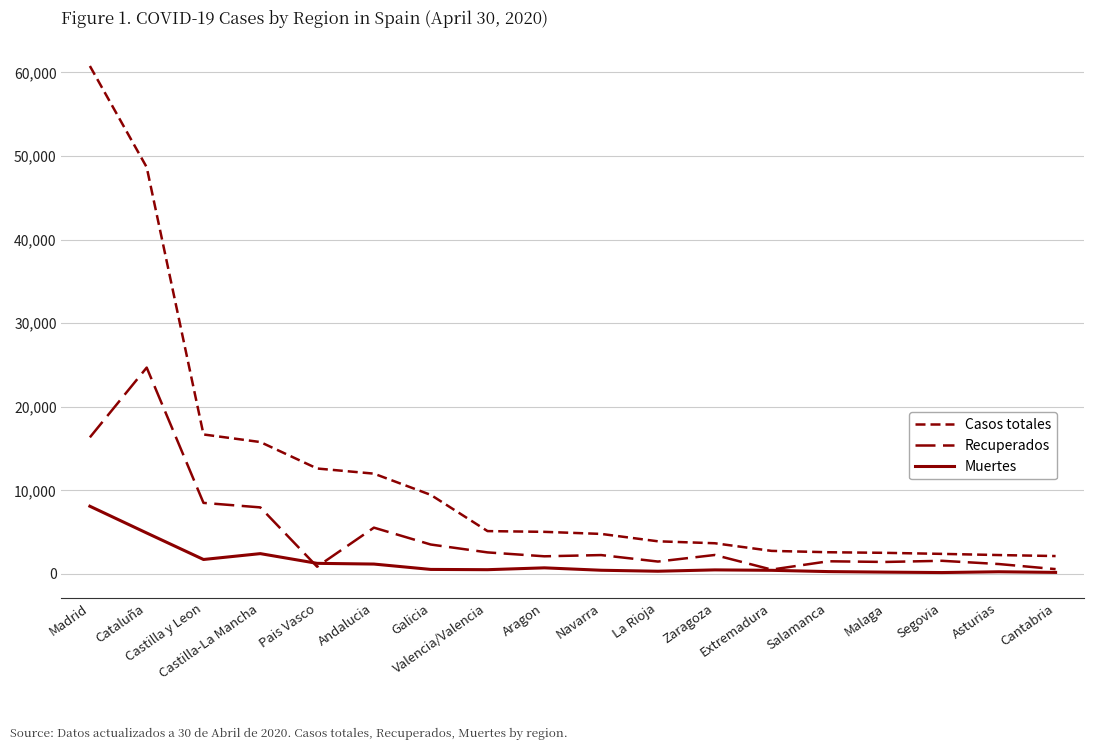

What is the sum of all Recuperados values?

85015